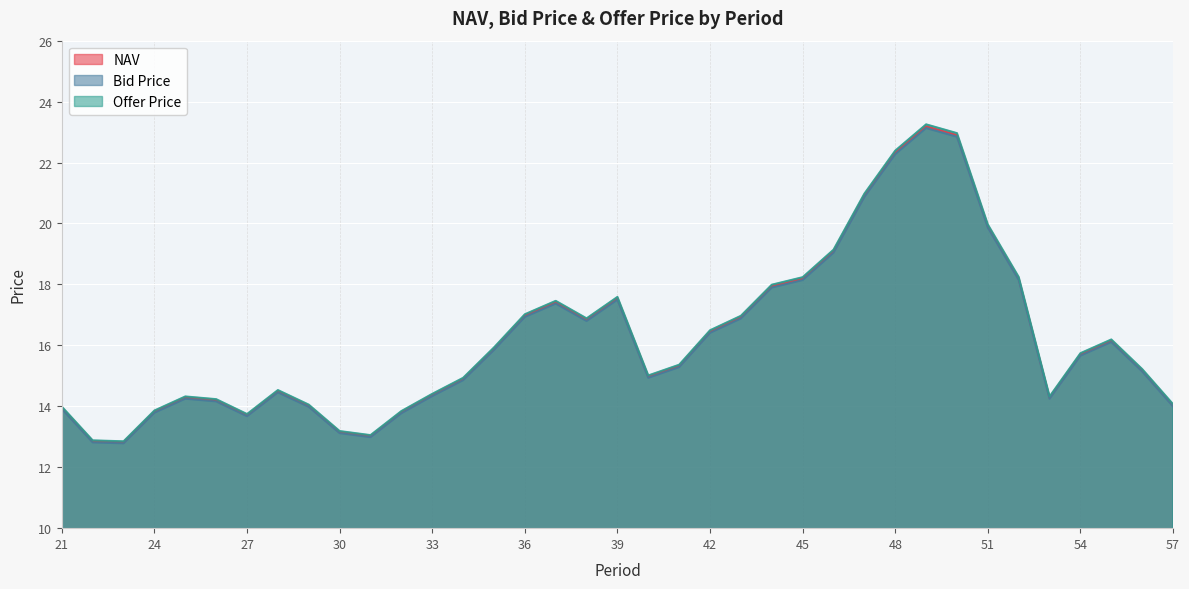

At 41, list the series in order from largest to smallest.

Offer Price, NAV, Bid Price